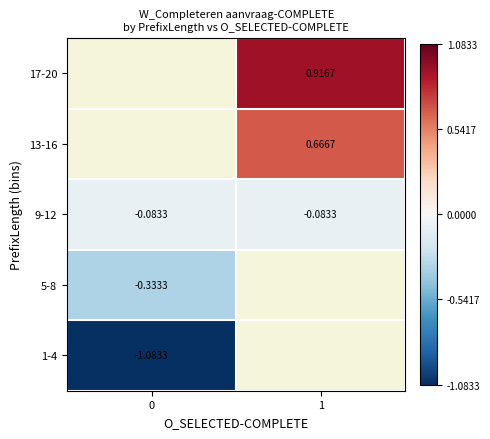

At which category does the chart reach its peak across all series?

1